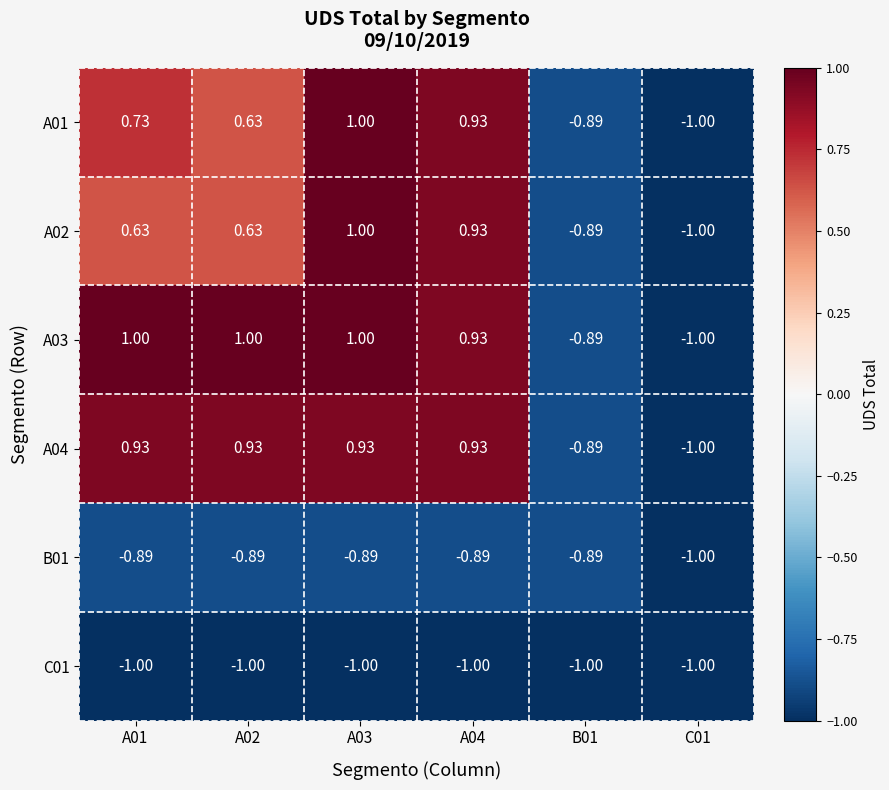

Is the value of C01 at A02 greater than the value of B01 at B01?

No